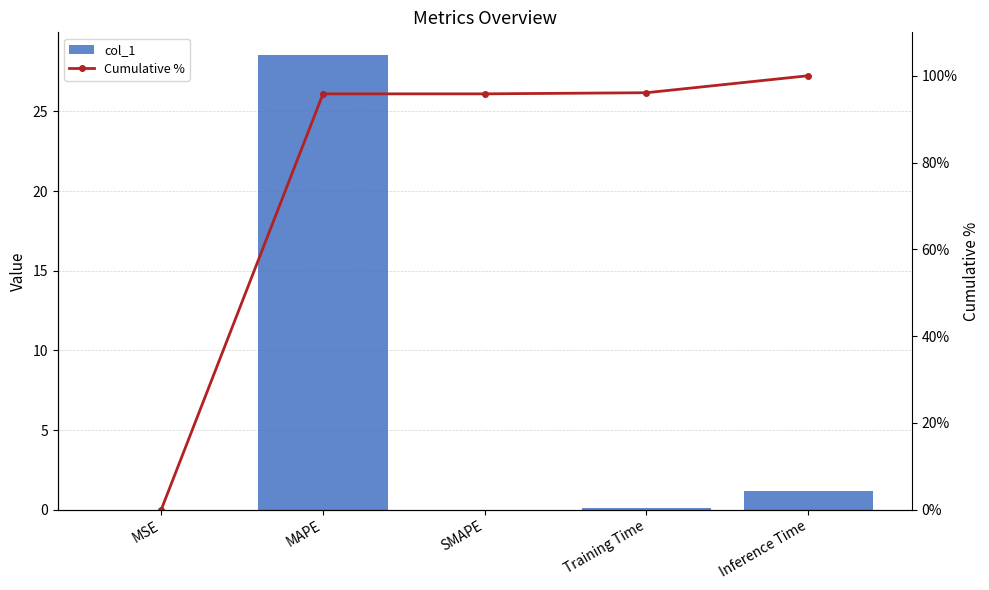

Are the bars grouped side by side (vs. stacked)?

Yes